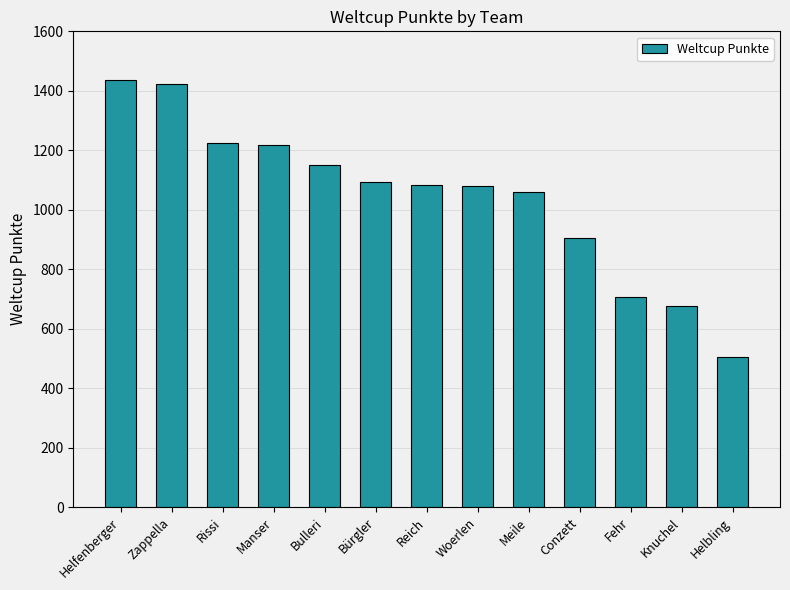

The value at Reich is 1730. True or false?

False